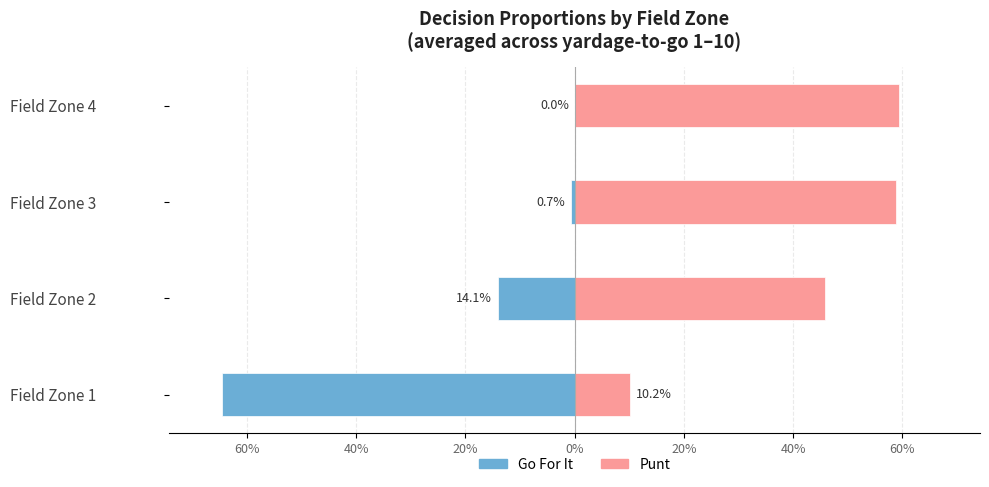

Reading right to left, list all the values displayed in this chart.

gofor: 0.0	-0.0	-0.1	-0.6
punt: 0.6	0.6	0.5	0.1